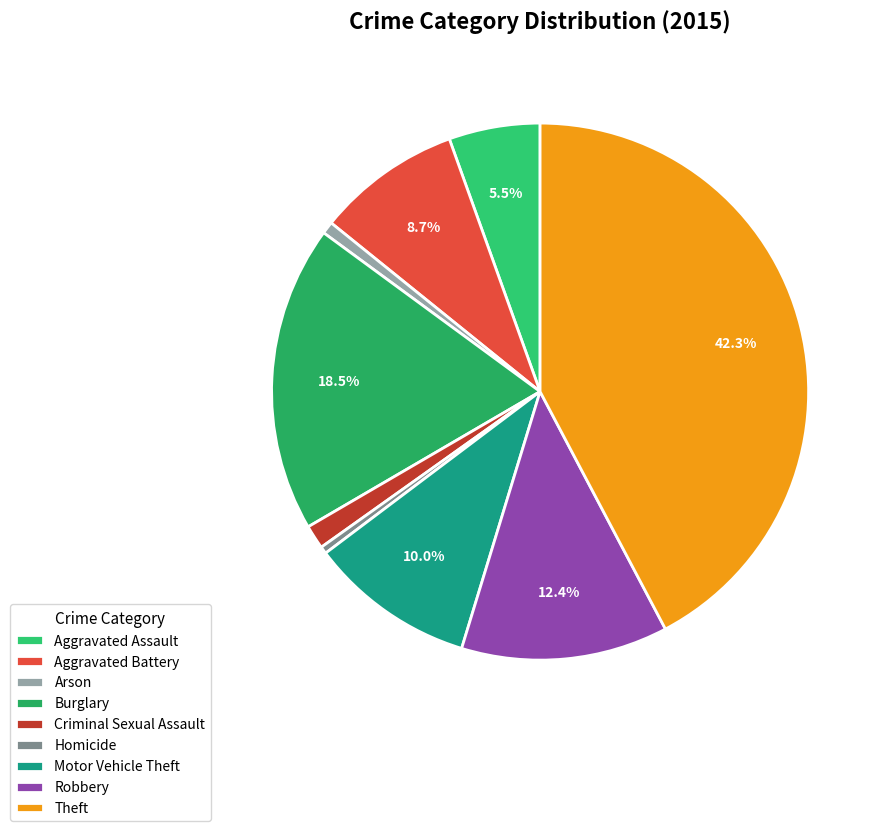

True or false: Criminal Sexual Assault accounts for 1% of the total.

True